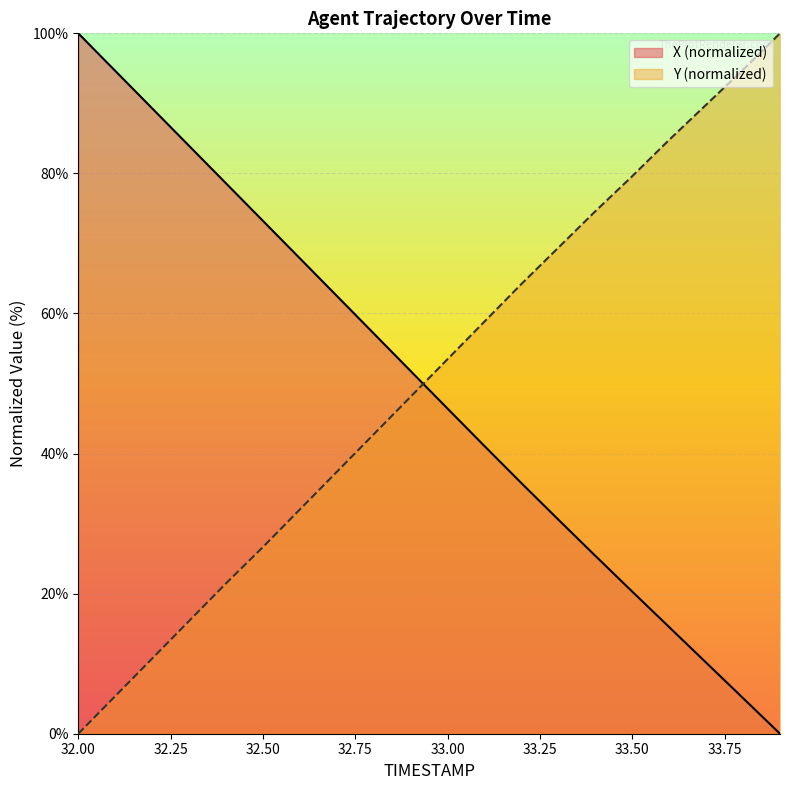

At which category is the sum across all series the highest?

32.4